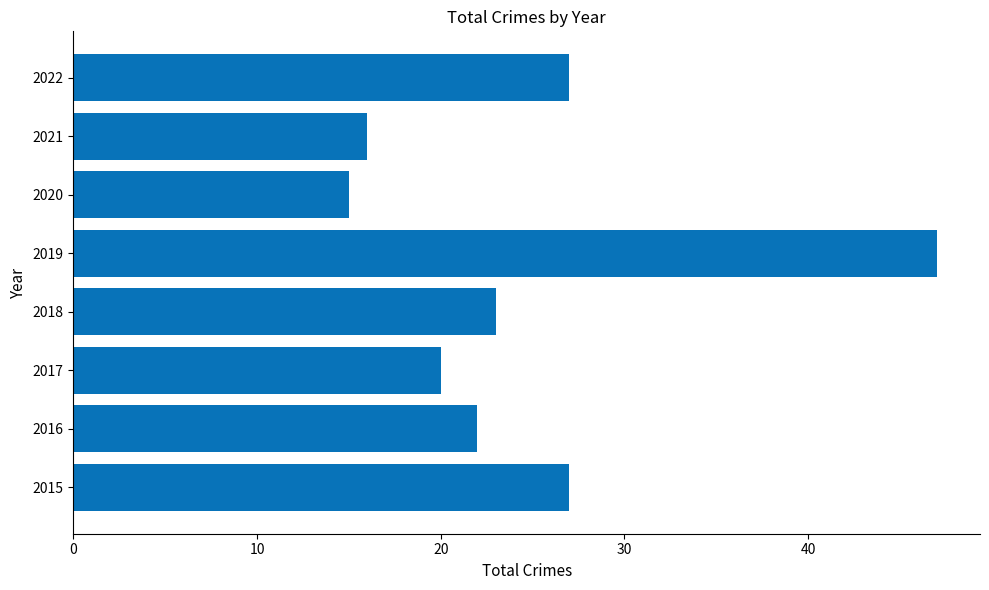

Reading bottom to top, extract all data points from this chart.

27	22	20	23	47	15	16	27